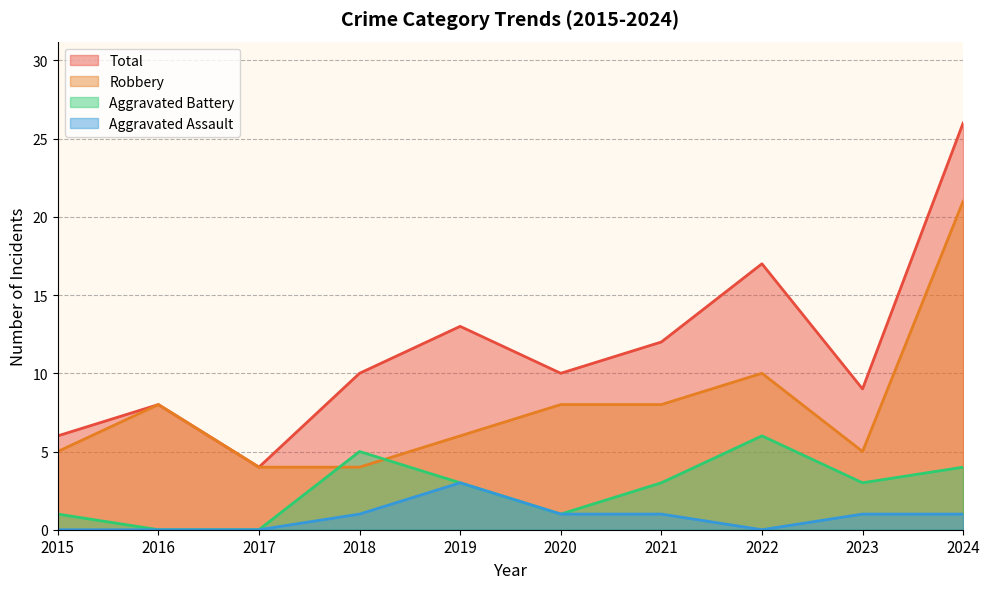

What is the sum of the Aggravated Assault values at 2023 and 2024?

2